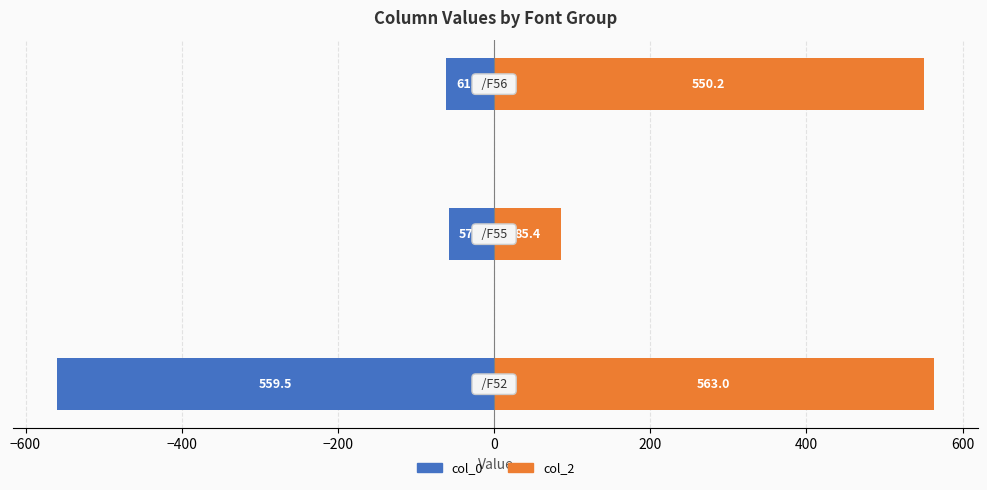

Reading right to left, list all the values displayed in this chart.

col_0: −400=-61.8	−600=-57.9	−800=-559.5
col_2: −400=550.2	−600=85.4	−800=563.0